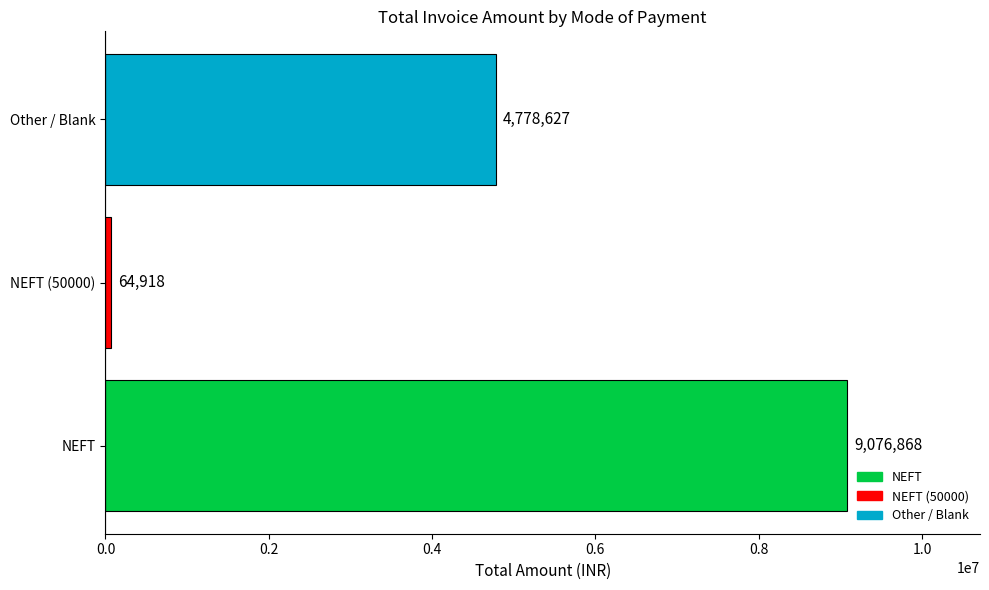

Which has a higher value, NEFT (50000) or NEFT?

NEFT